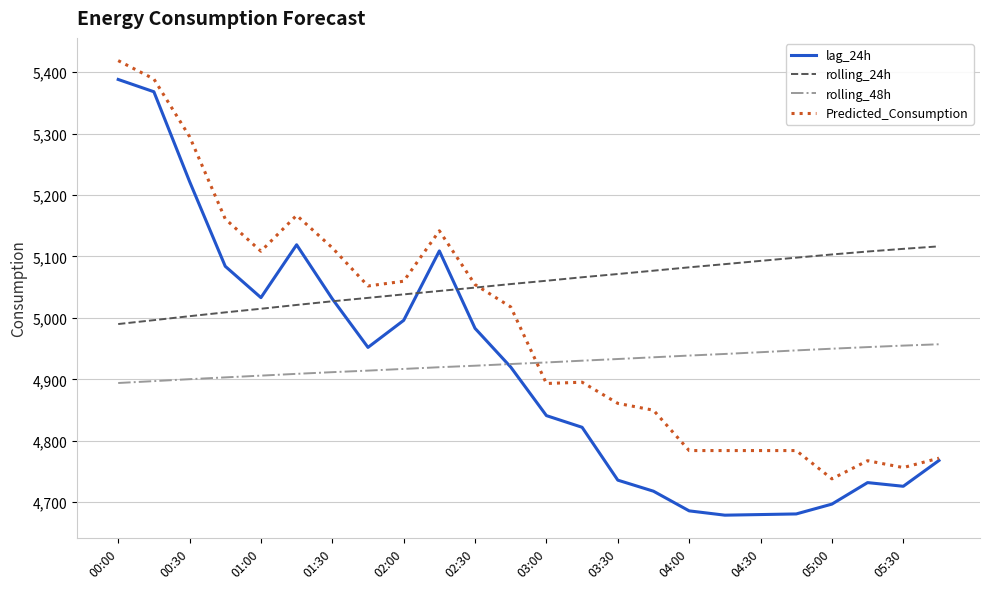

Which series has the largest range (max minus min)?

lag_24h